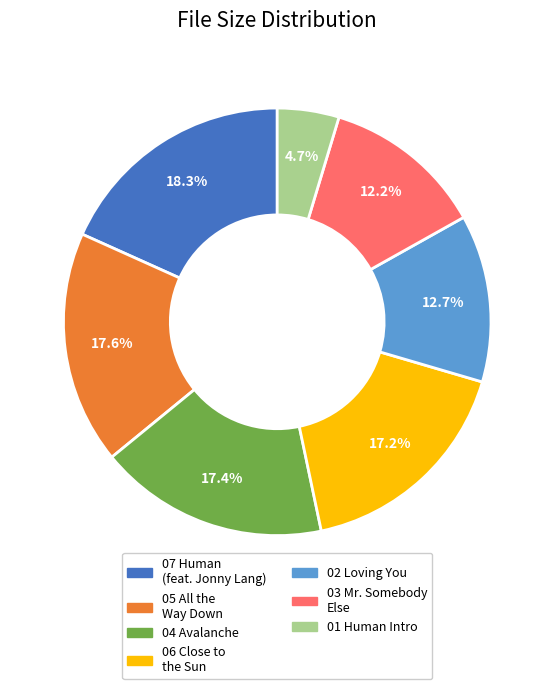

Is there any slice that represents more than half of the pie?

No